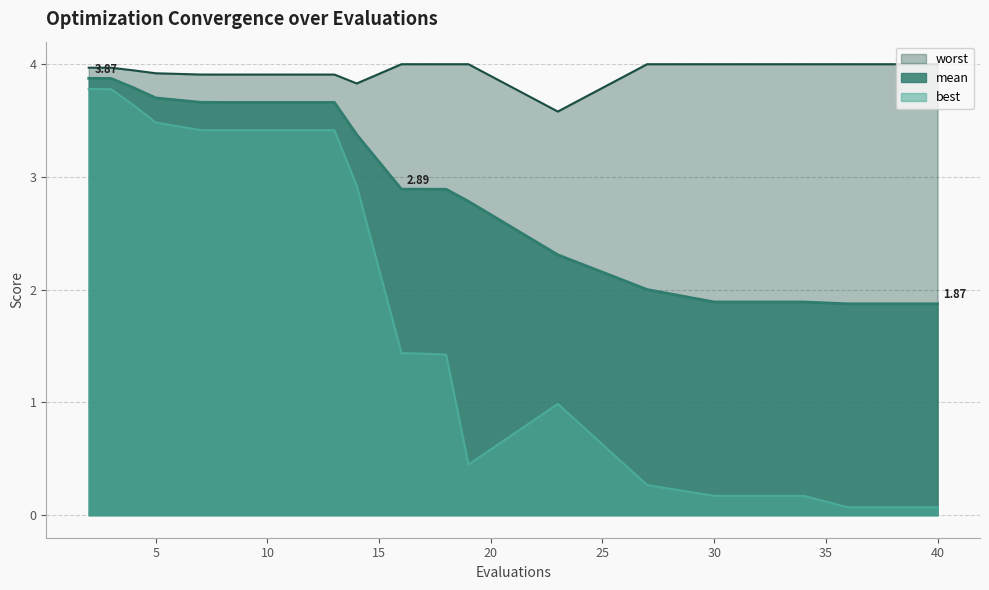

Is the value of worst at 40 greater than the value of mean at 16?

Yes